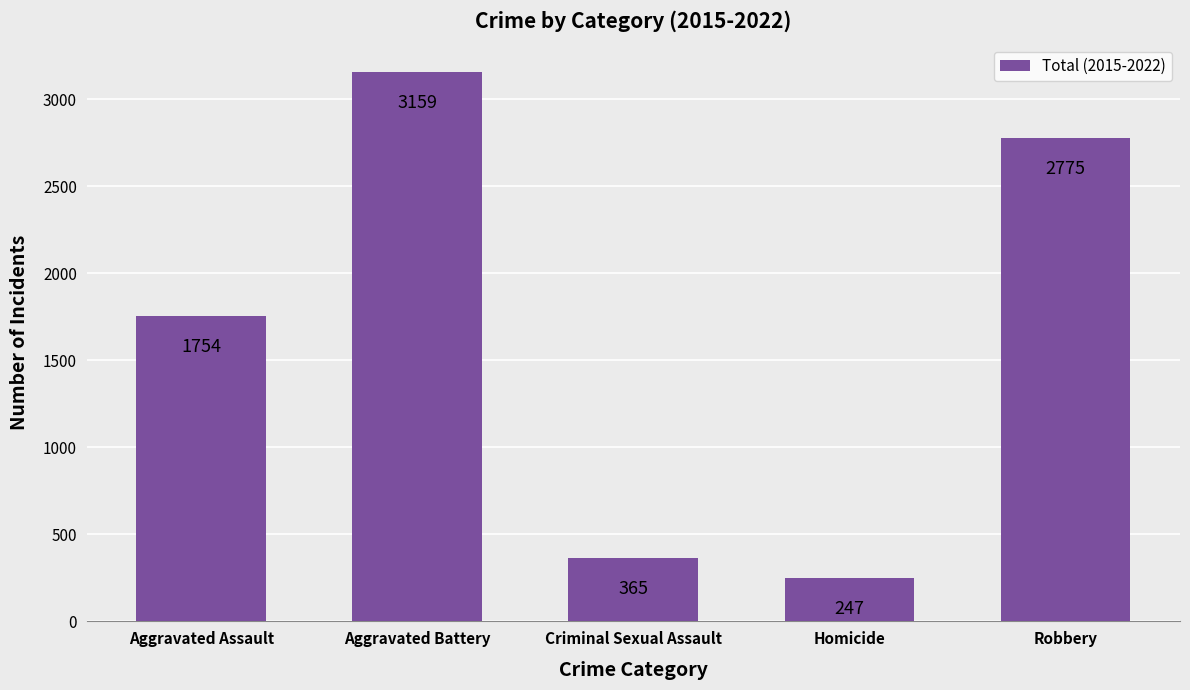

Does the chart contain stacked bars?

No